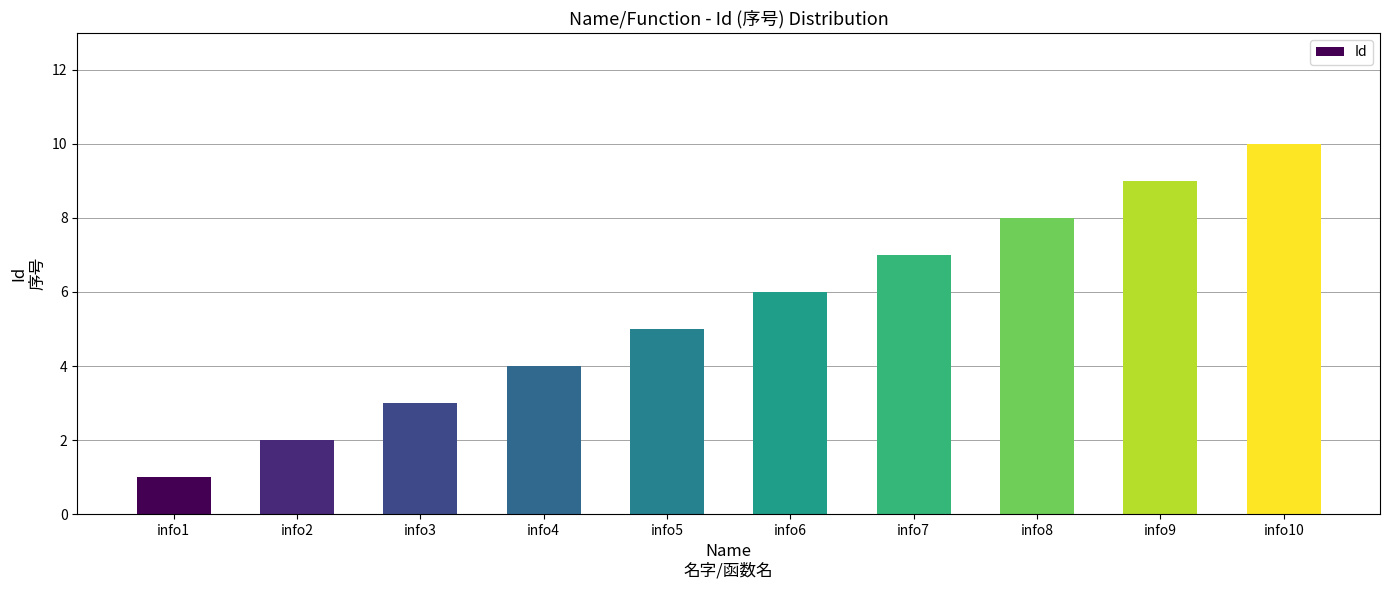

Is it true that the value at info10 is 14?

False